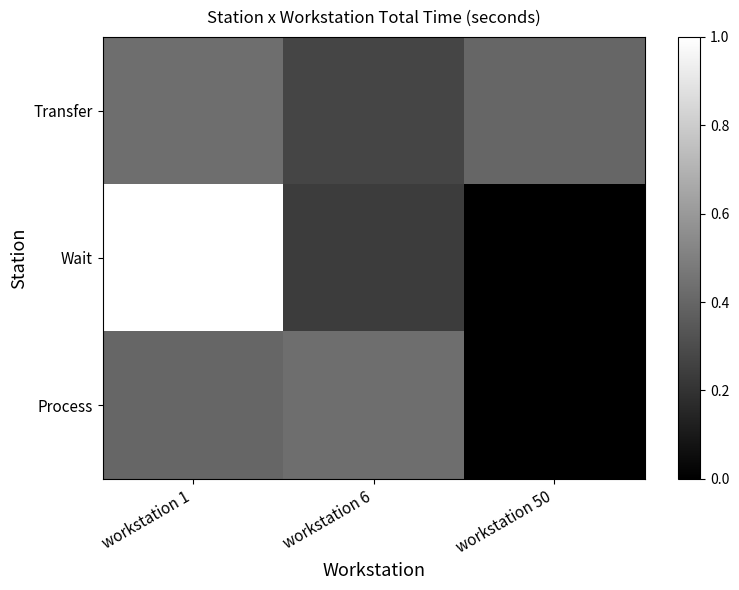

The Process series shows 0.6 at workstation 1. True or false?

False